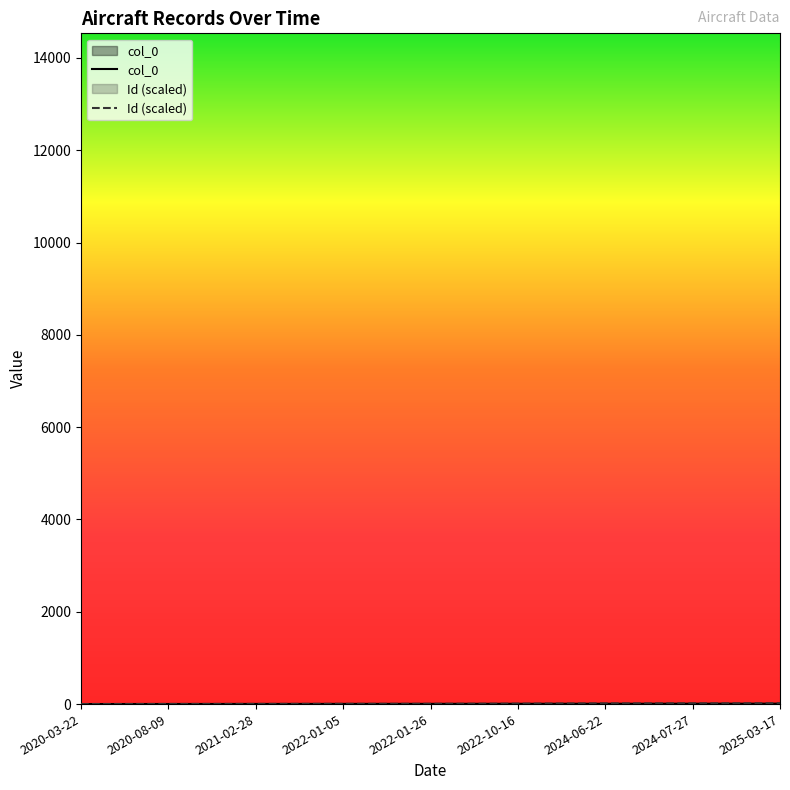

Does the chart have visible grid lines?

No